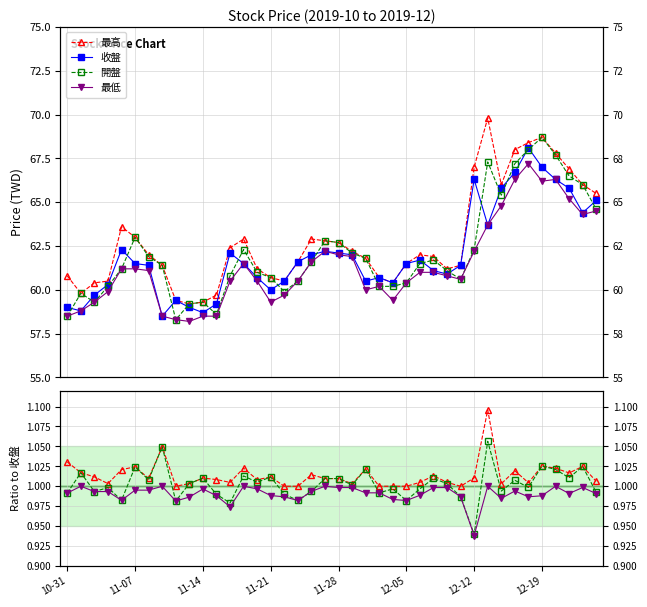

Where does the 最低 series first go above 61?

2019-11-06